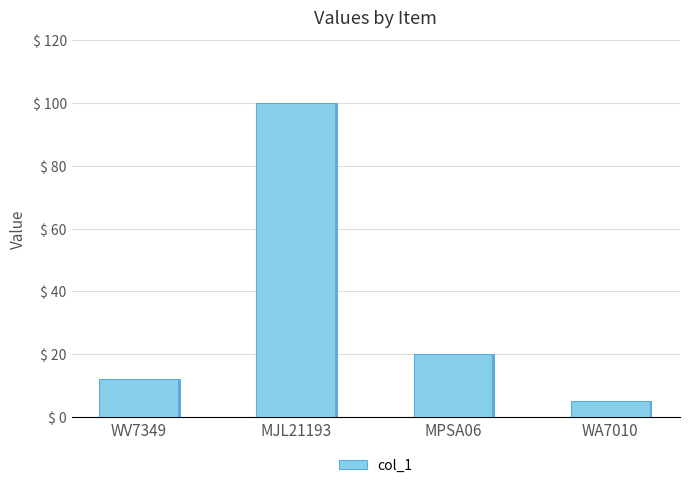

What is the change in value from MJL21193 to MPSA06?

-80